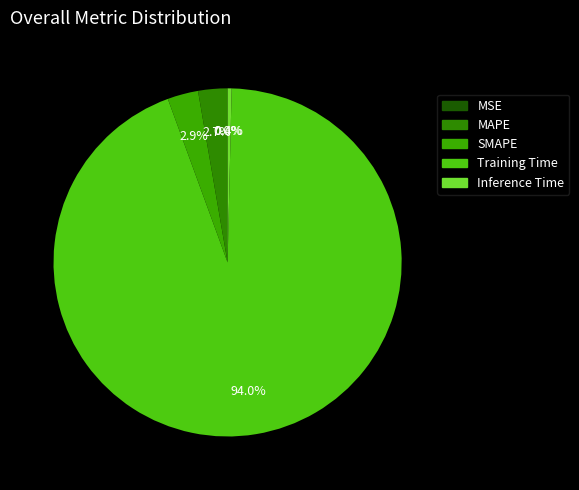

How many segments does this pie chart have?

5